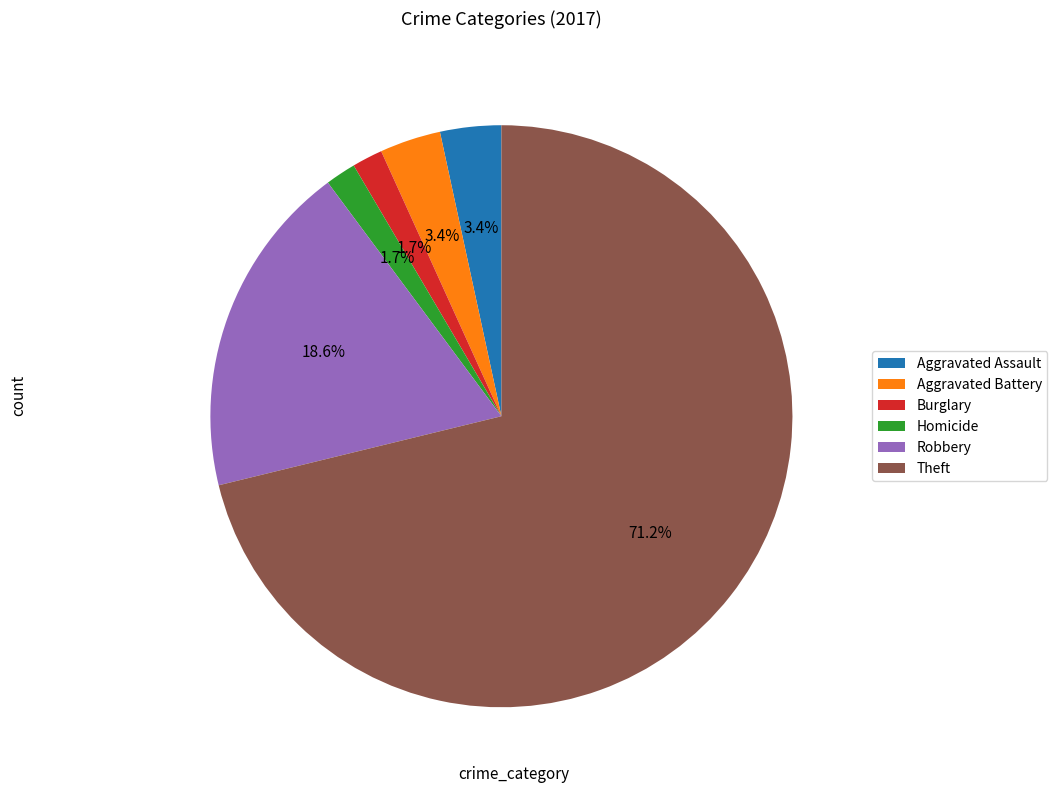

Between Theft and Aggravated Battery, which is larger?

Theft